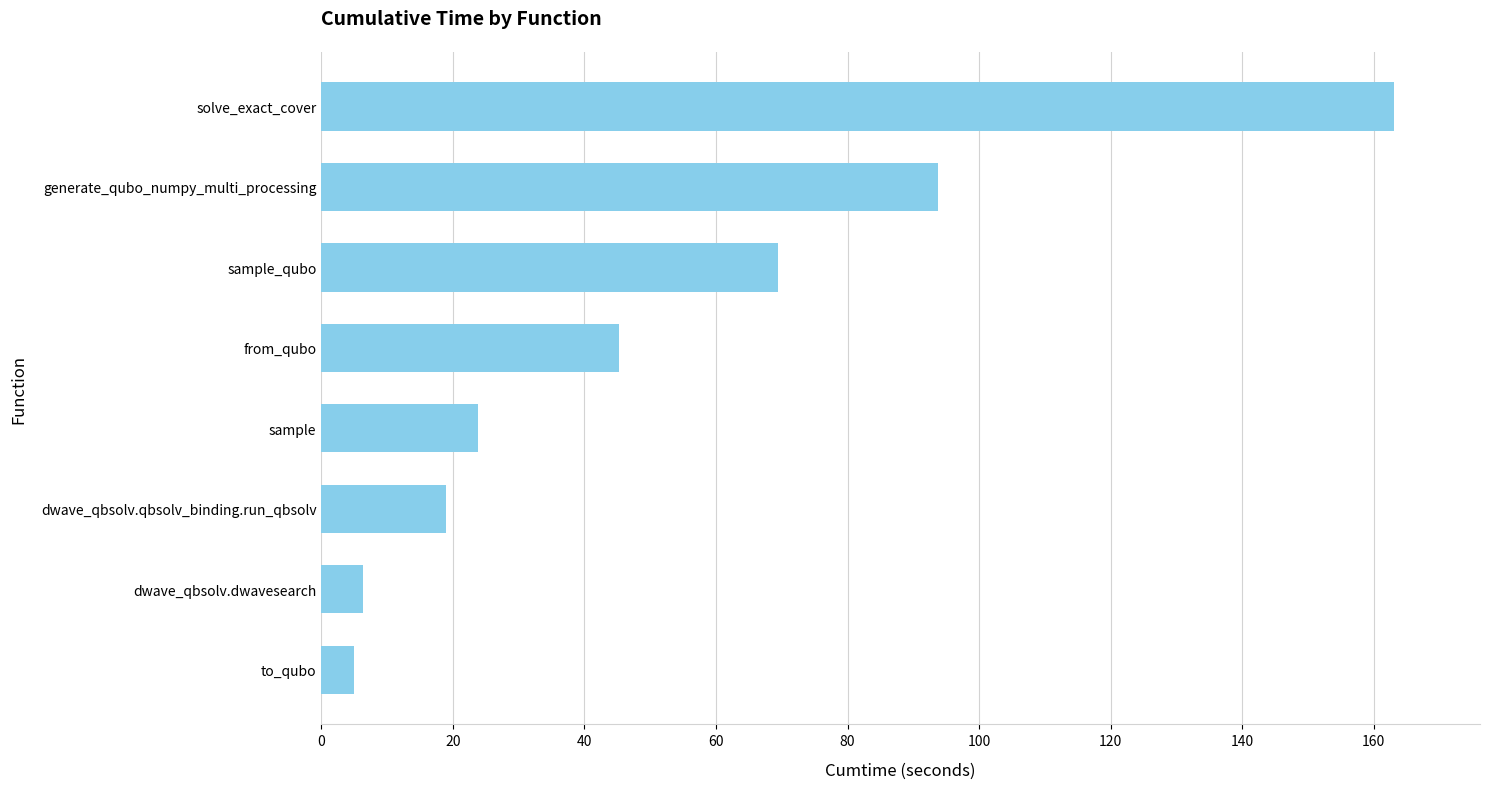

Count the number of categories in the chart.

8